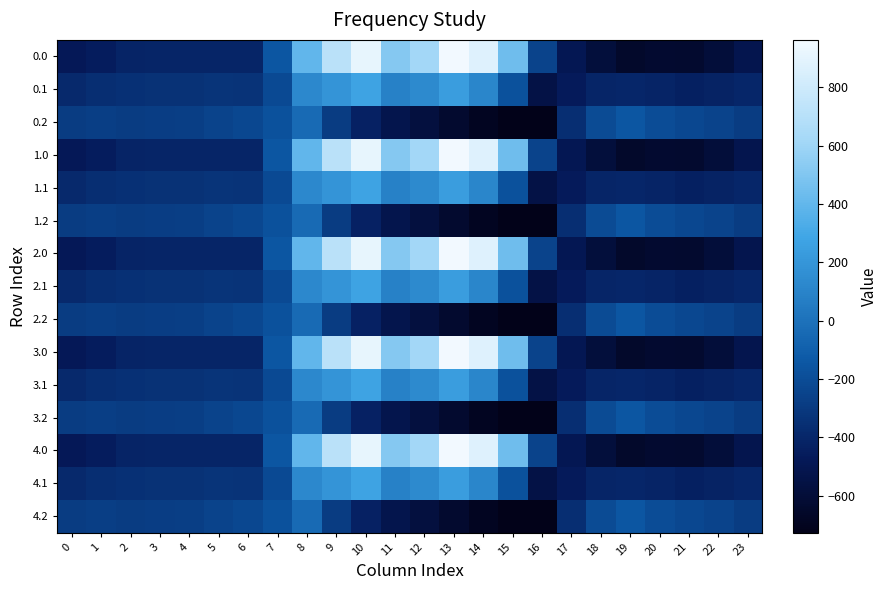

At 7, list the series in order from smallest to largest.

0.1, 1.1, 2.1, 3.1, 4.1, 0.2, 1.2, 2.2, 3.2, 4.2, 0.0, 1.0, 2.0, 3.0, 4.0